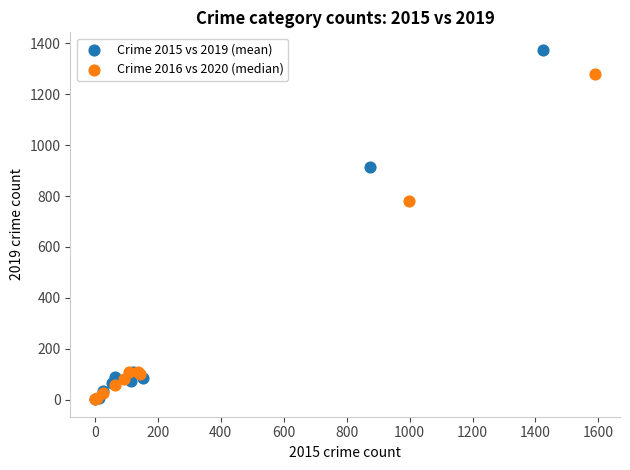

Which series contains the highest Y value?

Crime 2015 vs 2019 (mean)